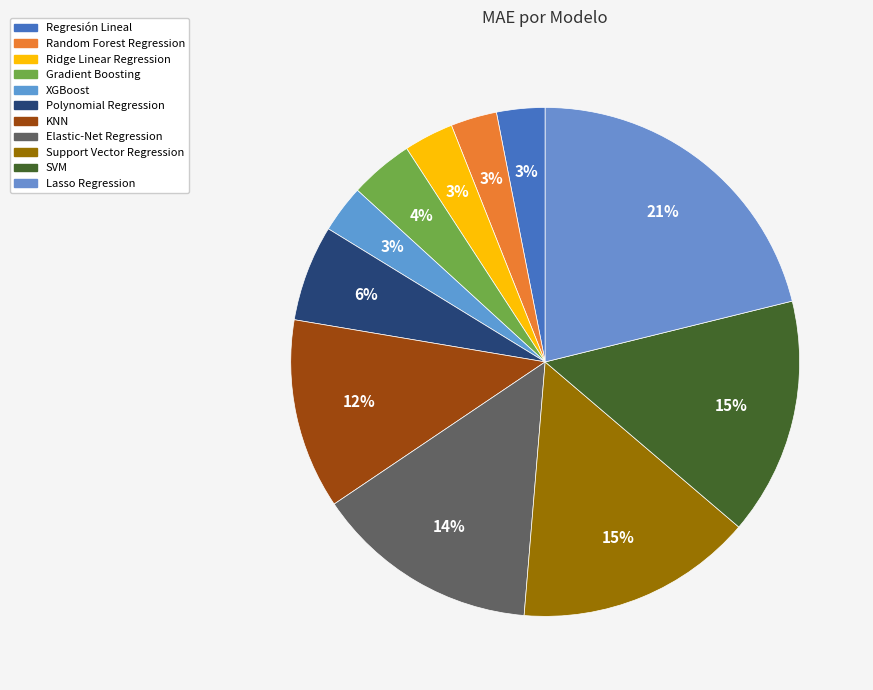

Is there any slice that represents more than half of the pie?

No